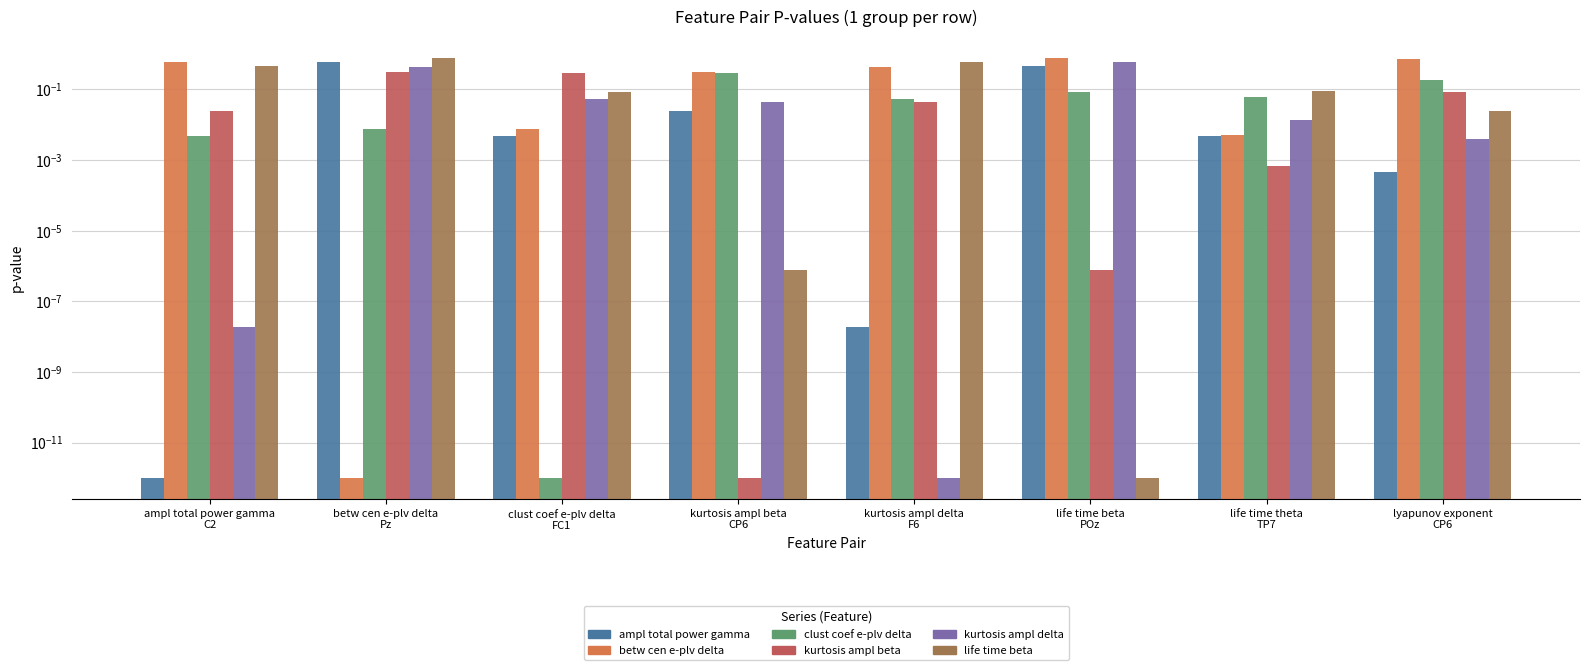

What is the label of the 3rd bar from the left?

clust coef e-plv delta
FC1